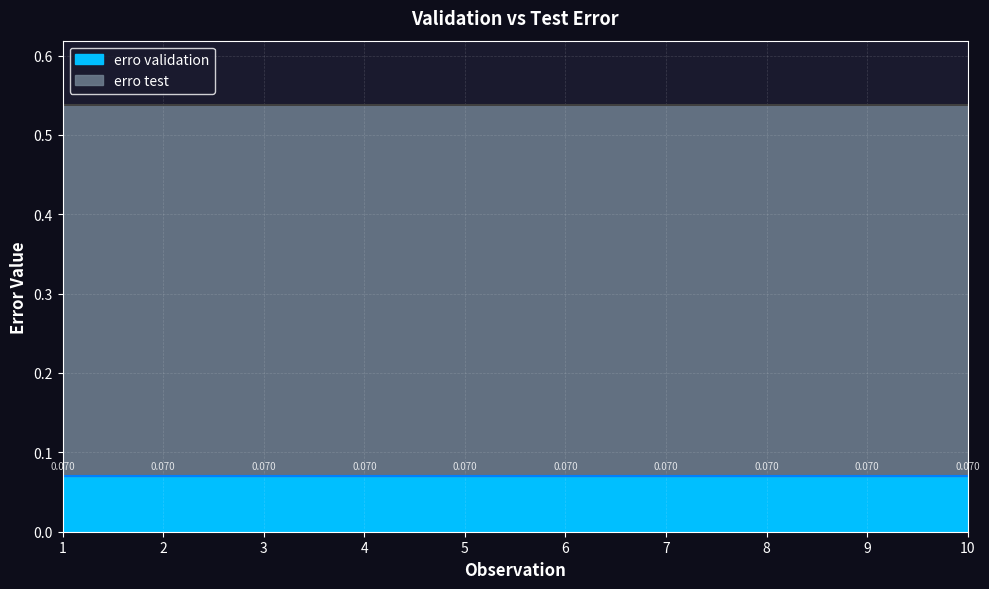

What is the maximum value shown in the chart?

0.5